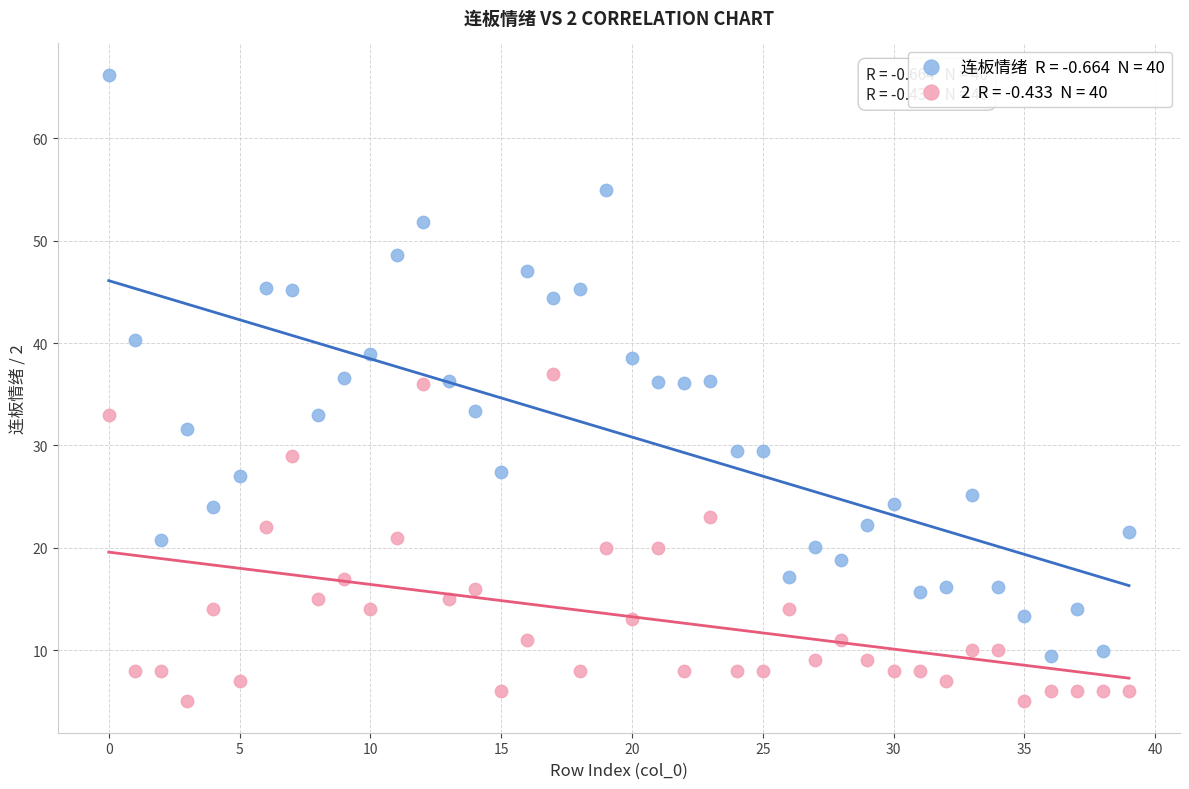

Across all data points, what is the range of Y values (max minus min)?

61.2